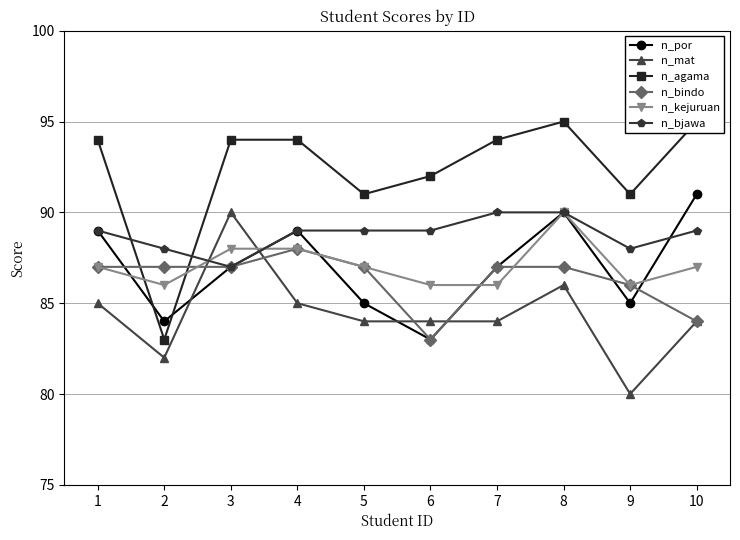

What is the difference between the second highest and second lowest values in the n_bjawa series?

2